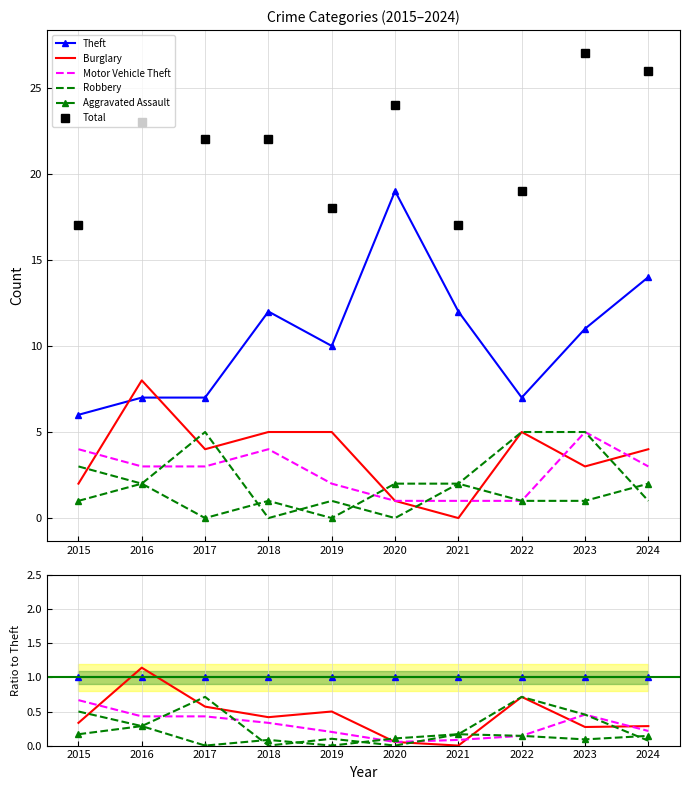

Rank the categories by Theft value from highest to lowest.

2015, 2016, 2017, 2018, 2019, 2020, 2021, 2022, 2023, 2024